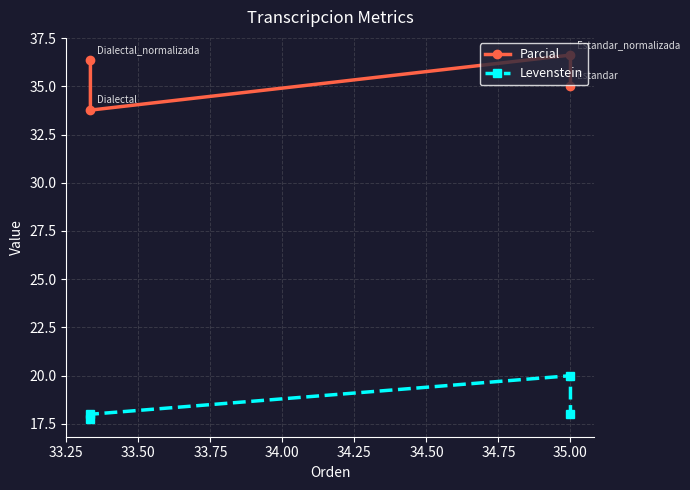

What is the minimum value shown in the chart?

17.8